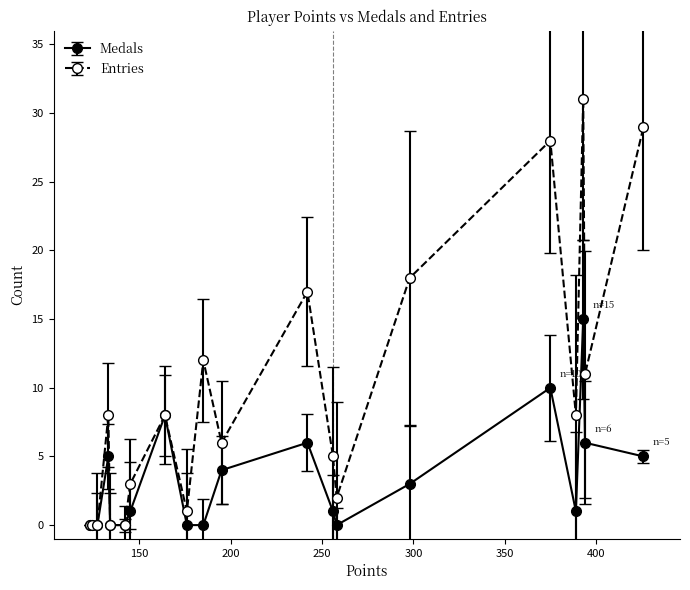

How many data points does each series have?

20